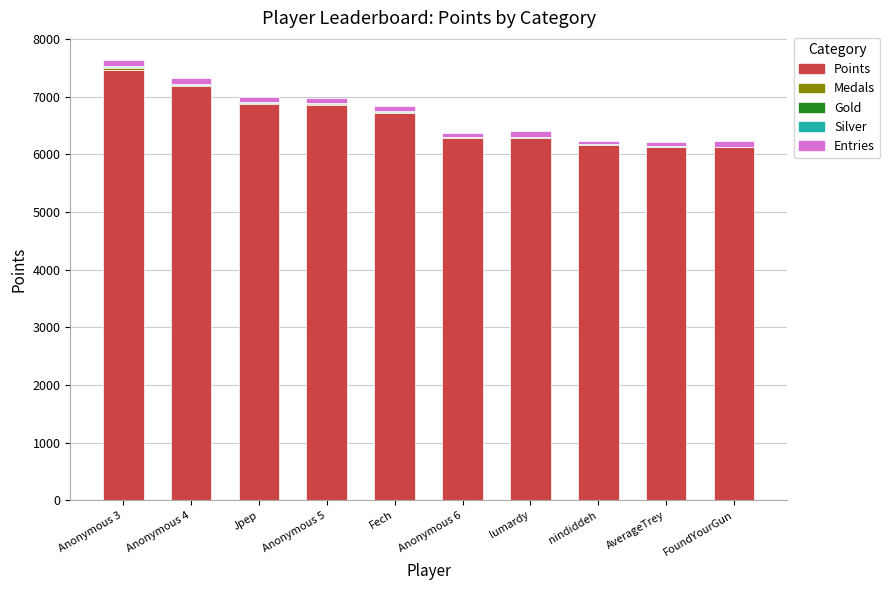

What is the sum of all Points values?

66079